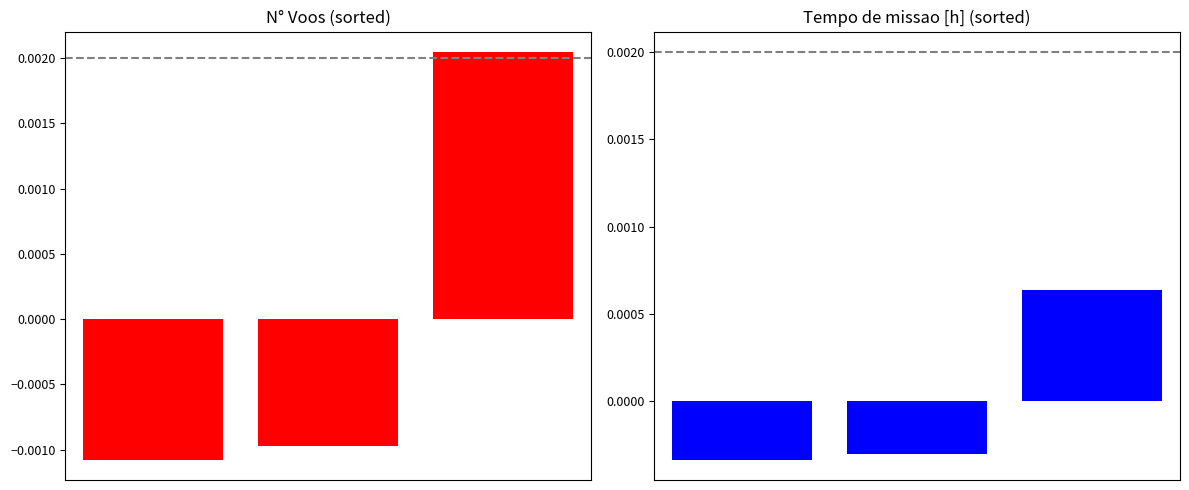

How many values in Tempo de missao [h] are above zero?

1